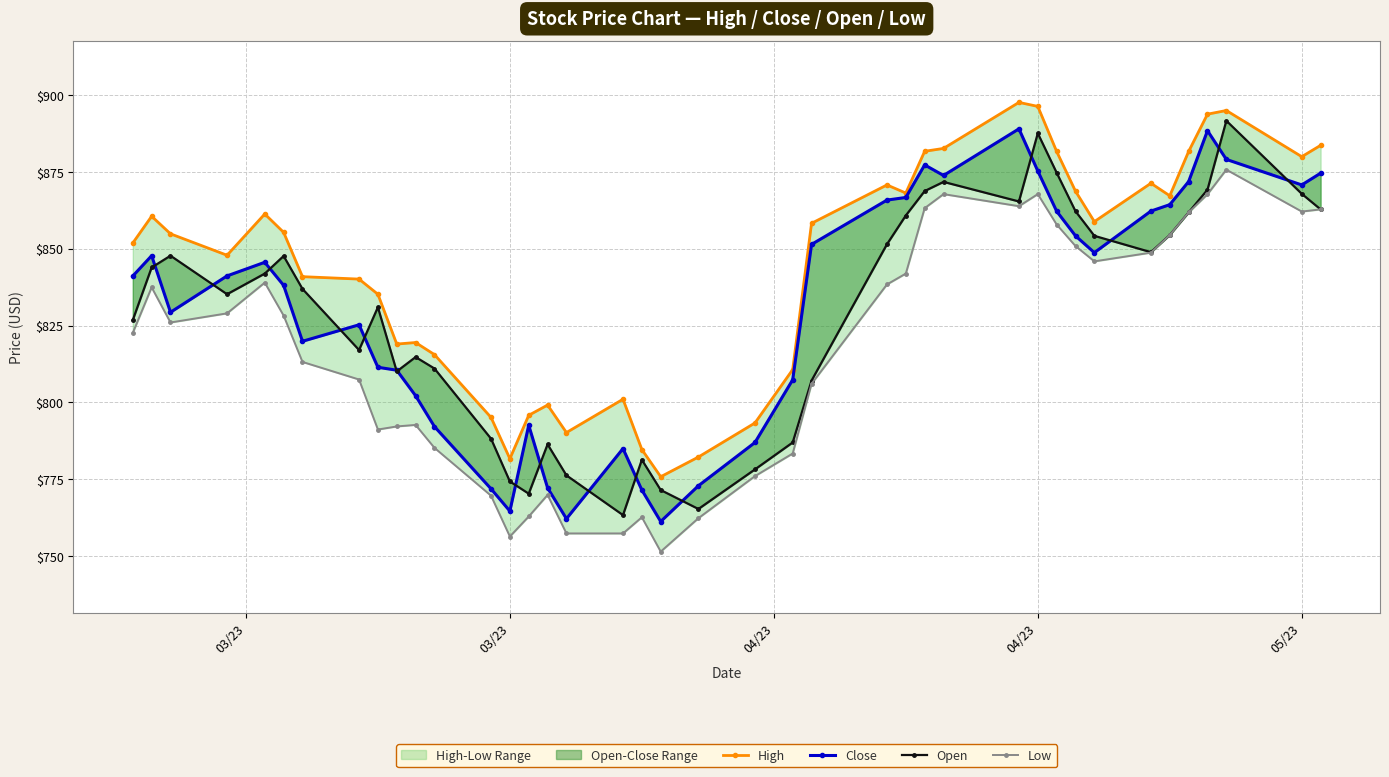

At which category is the sum across all series the highest?

37